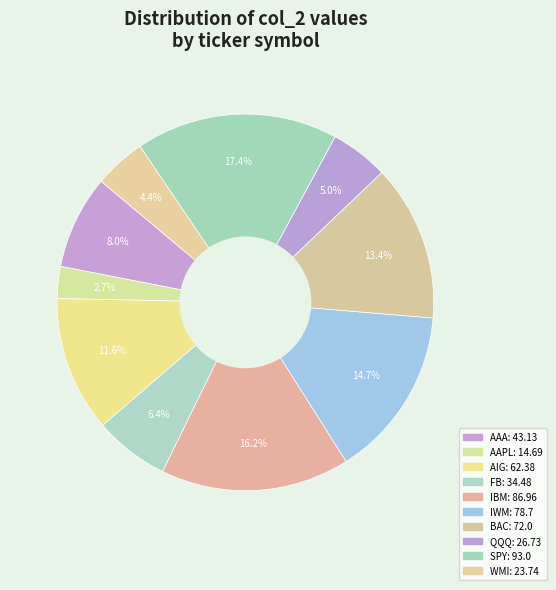

Count the number of slices in the pie.

10